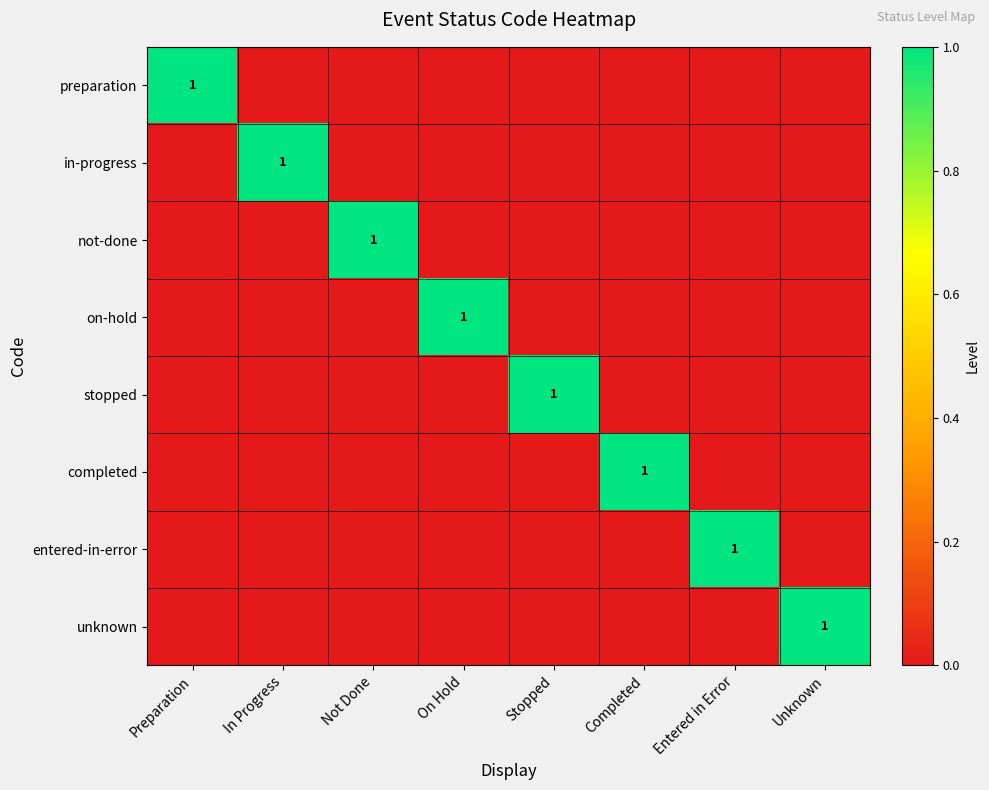

Which series has the largest range (max minus min)?

preparation